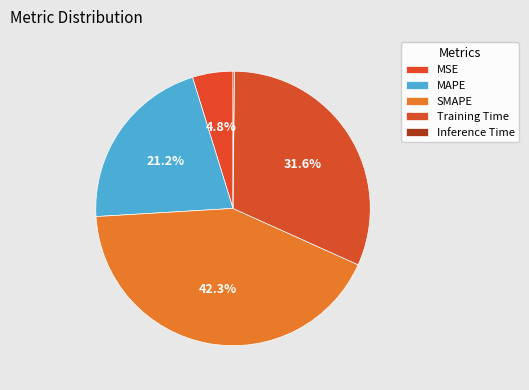

What is the largest slice in the pie chart?

SMAPE